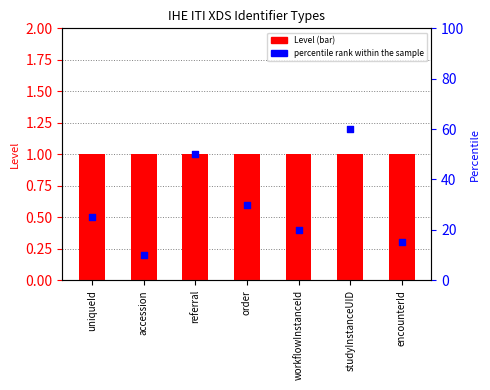

What is the total value across all series at referral?

51